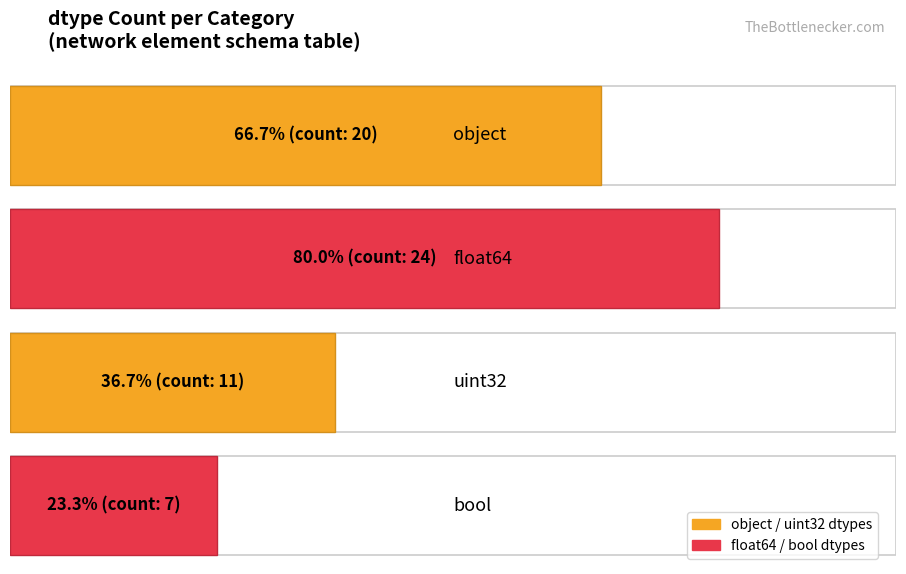

List the labels in order of value, smallest first.

bool, uint32, object, float64